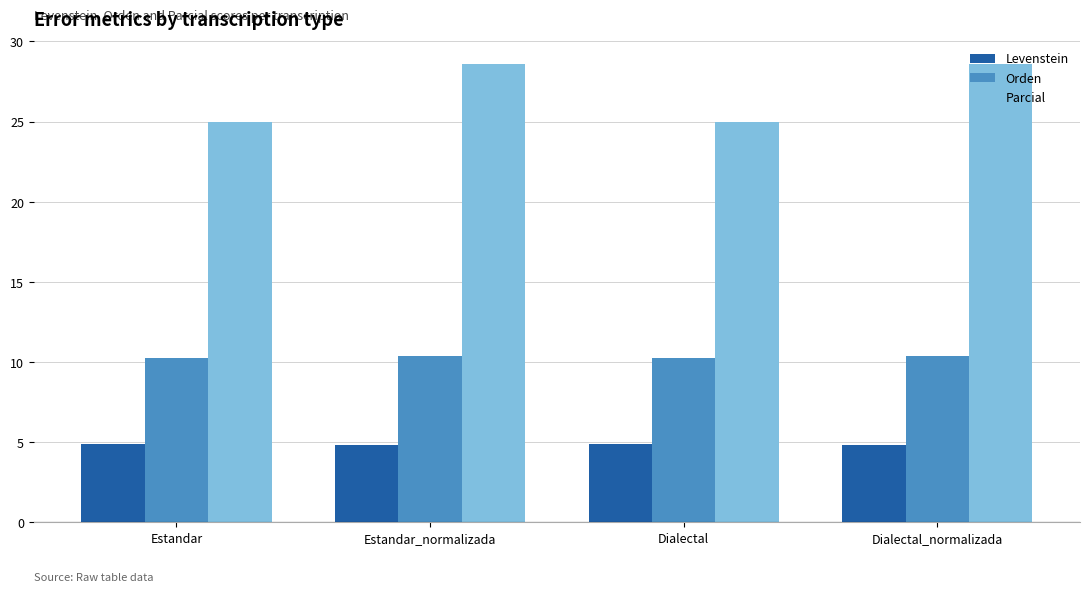

What is the value of the Orden bar at the 4th from the left?

10.4